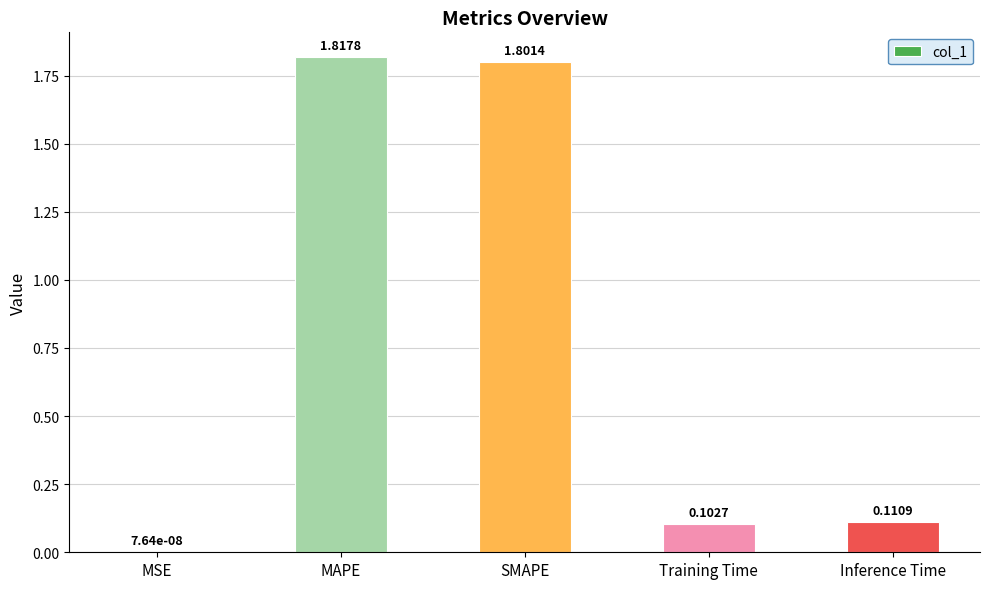

How many categories are shown in the chart?

5